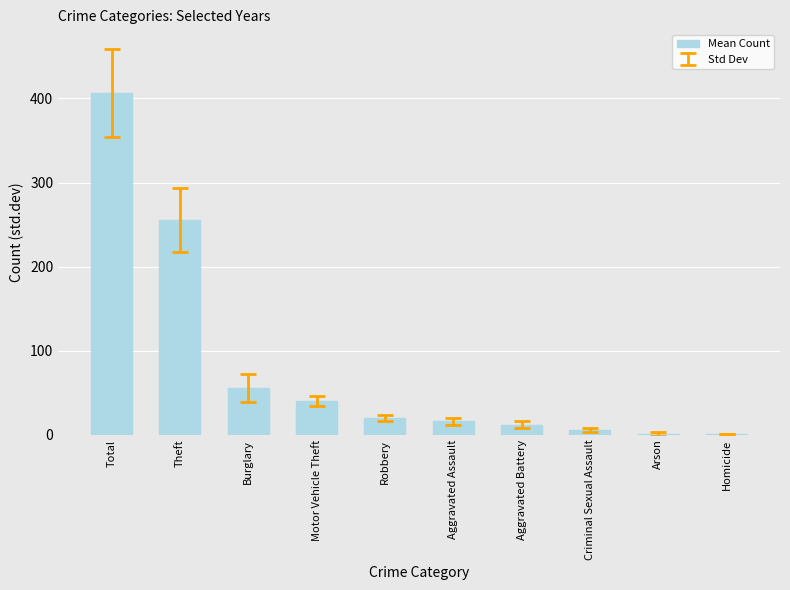

Where does the data first go above 19?

Total